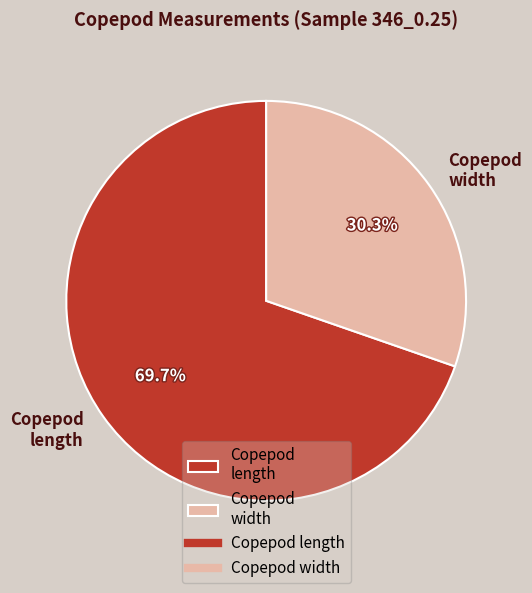

What percentage do Copepod width and Copepod length together represent?

100.0%